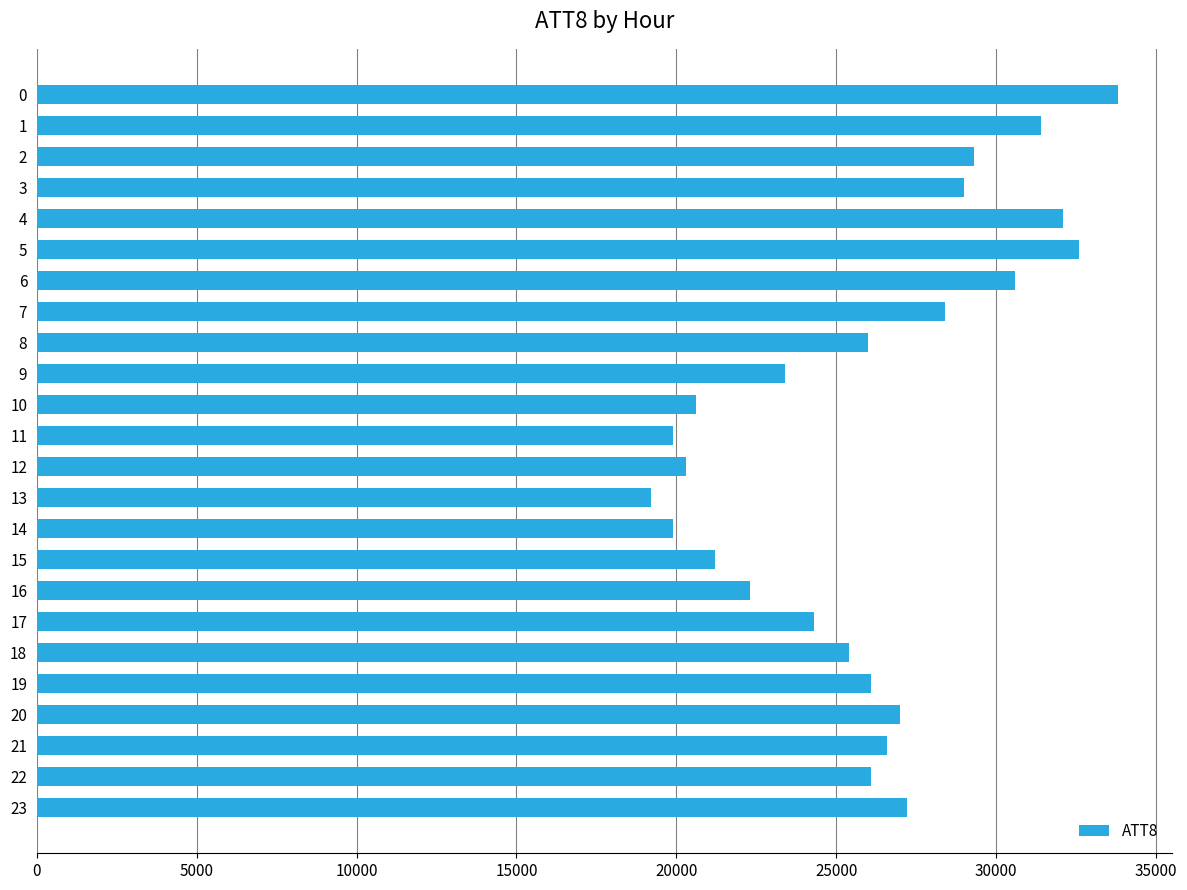

What is the average value?

25946